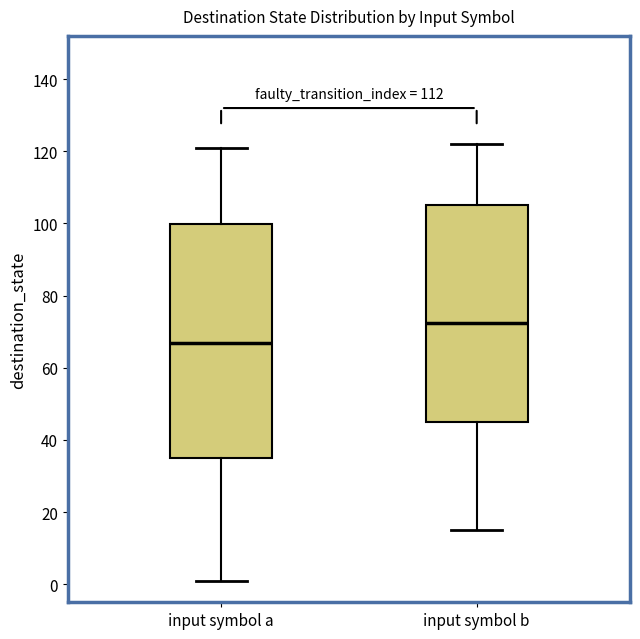

Reading left to right, transcribe this box plot: for each box, give where its median line is, the range the box spans, and where its two whiskers end, as read against the y-axis. The values are not printed on the chart, so give them approximately, as read against the axis.

input symbol a: median 68, box 36 to 100, whiskers 2 to 122
input symbol b: median 72, box 46 to 106, whiskers 16 to 122